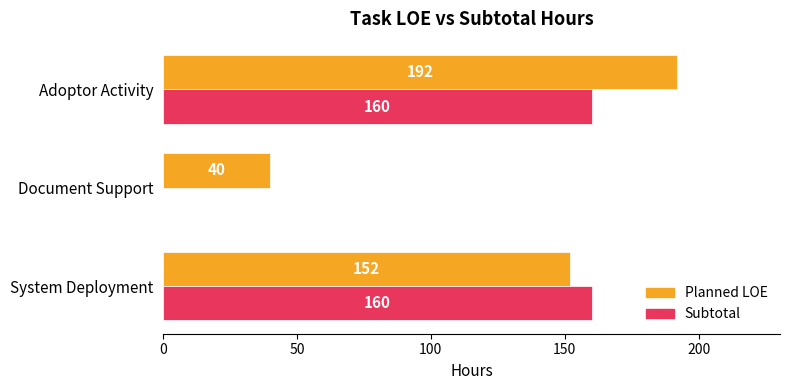

Is it true that Subtotal equals 53 at Adoptor Activity?

False